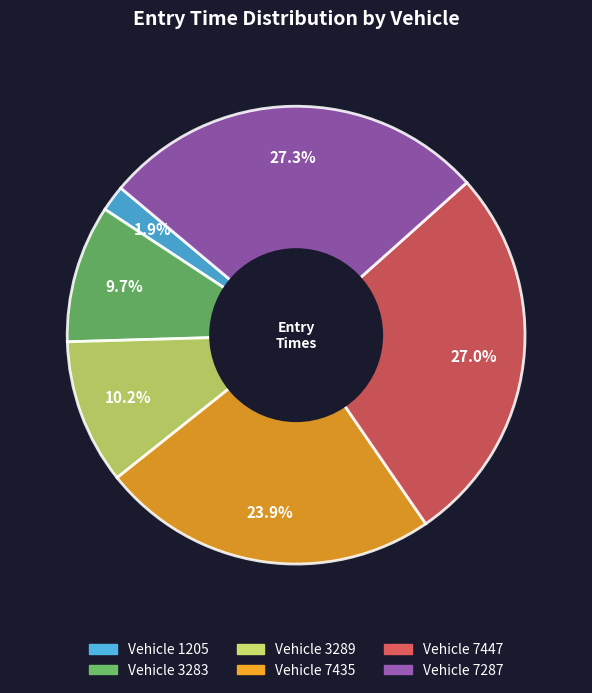

Does any single category account for the majority?

No